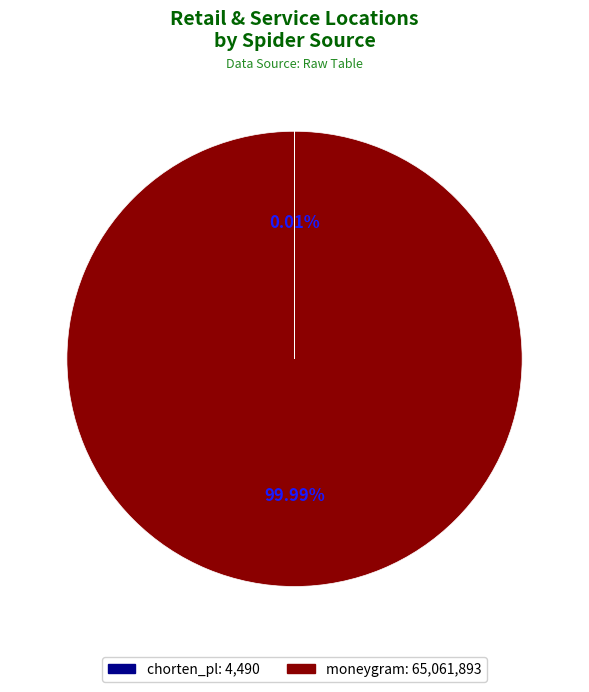

Which slice represents more than half of the pie?

moneygram